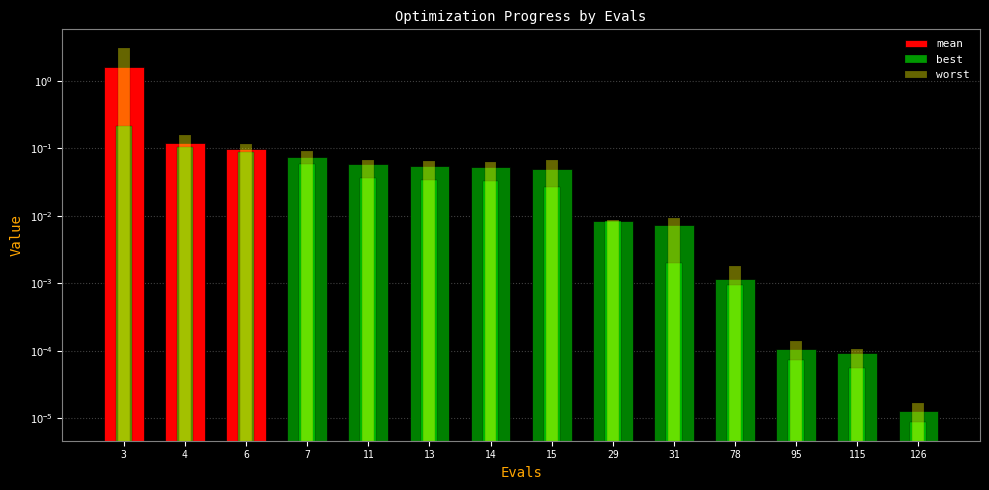

Reading right to left, what are all the values shown in this chart?

mean: 126=0.0	115=0.0	95=0.0	78=0.0	31=0.0	29=0.0	15=0.0	14=0.1	13=0.1	11=0.1	7=0.1	6=0.1	4=0.1	3=1.6
best: 126=0.0	115=0.0	95=0.0	78=0.0	31=0.0	29=0.0	15=0.0	14=0.0	13=0.0	11=0.0	7=0.1	6=0.1	4=0.1	3=0.2
worst: 126=0.0	115=0.0	95=0.0	78=0.0	31=0.0	29=0.0	15=0.1	14=0.1	13=0.1	11=0.1	7=0.1	6=0.1	4=0.2	3=3.0